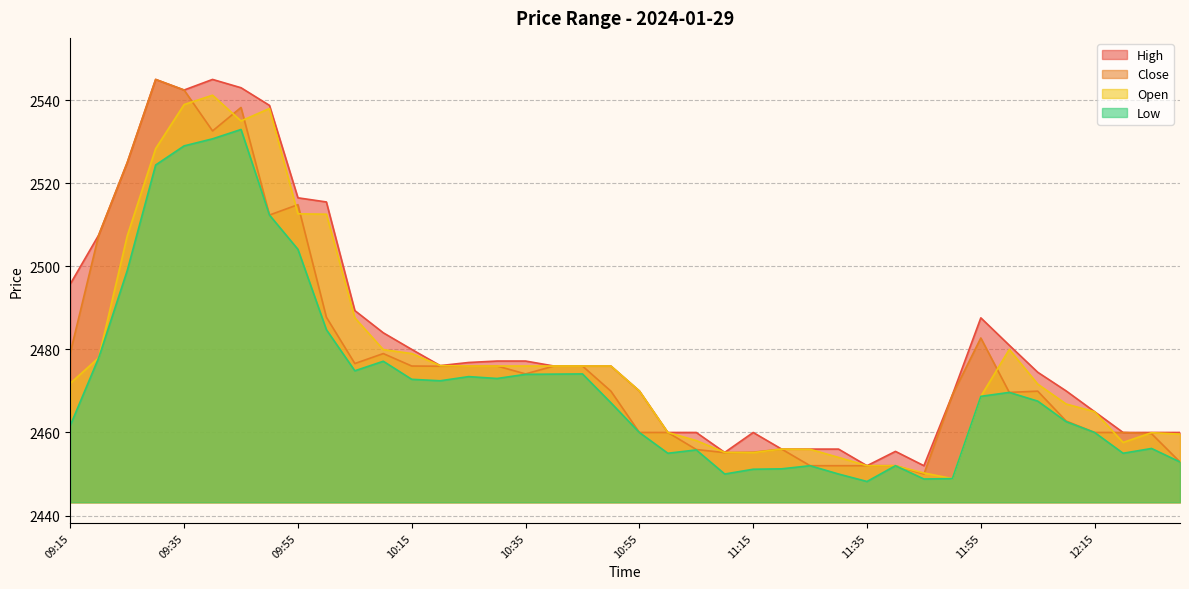

Is the value of High at 09:20 greater than the value of Close at 12:05?

Yes